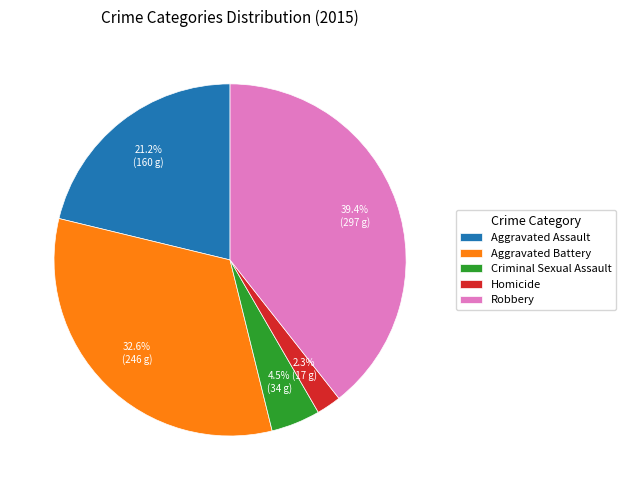

To the nearest percent, what is the difference between the largest and smallest slice percentages?

37%